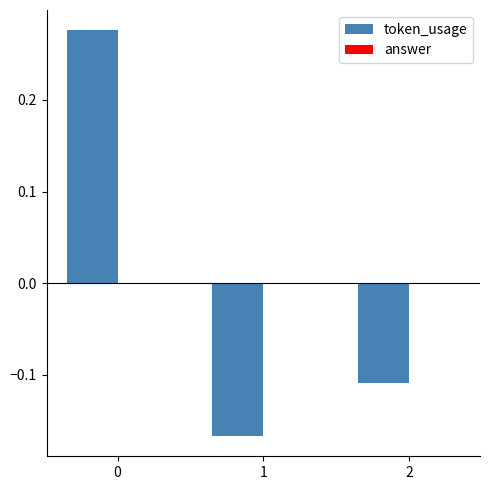

What is the difference between the values at 1 and 0?

0.4